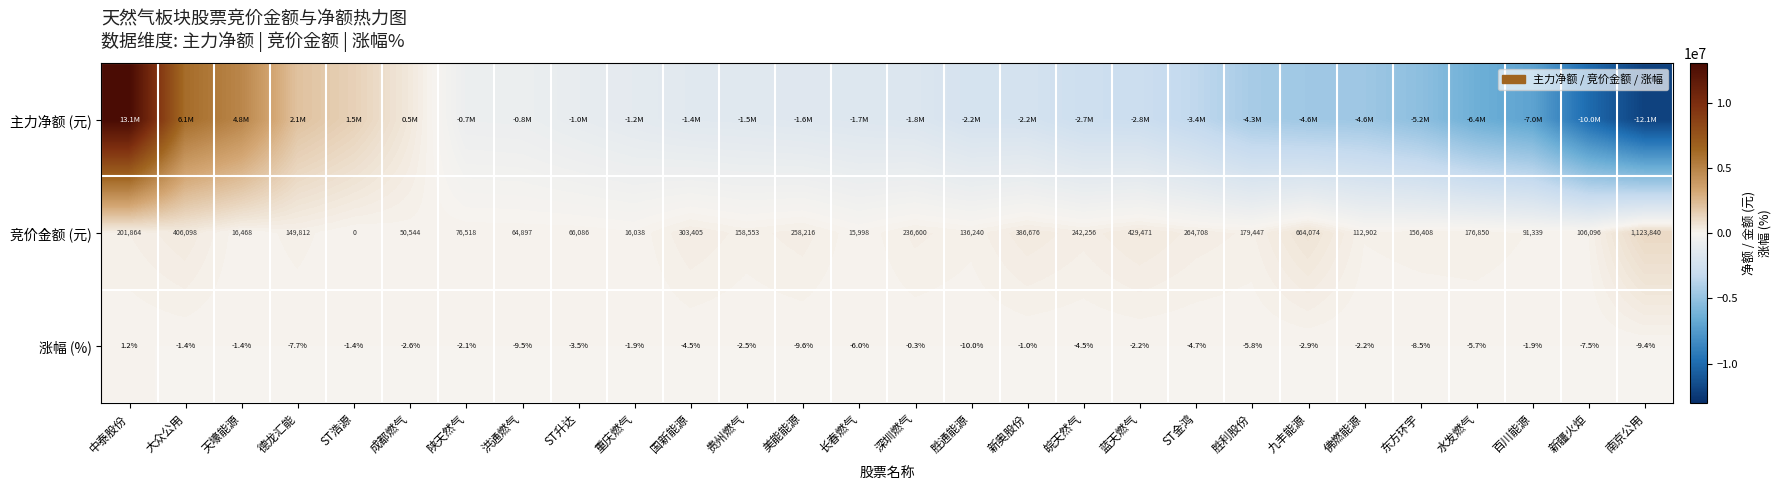

The value of 涨幅 (%) at 胜利股份 is -5.8. True or false?

True